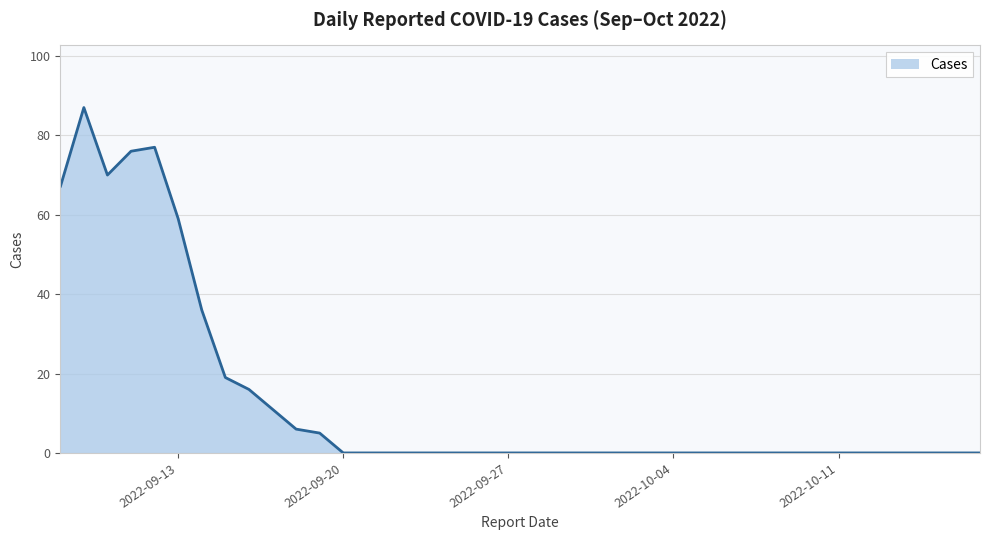

What is the maximum value shown in the chart?

87